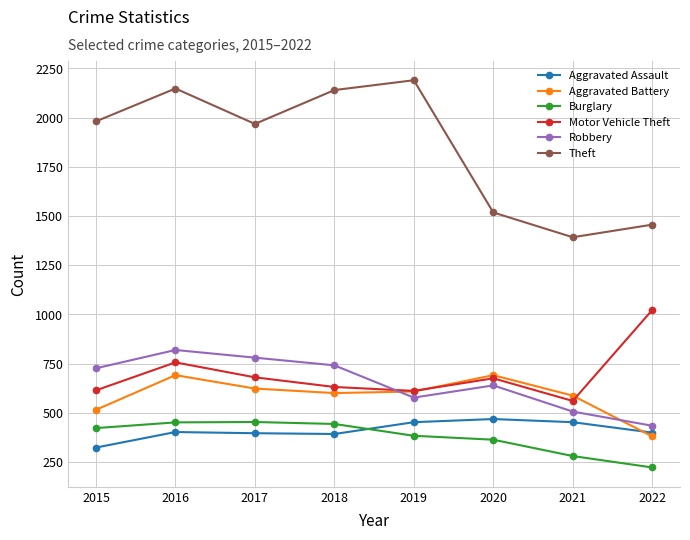

What is the sum of the Aggravated Battery values at 2019 and 2018?

1208